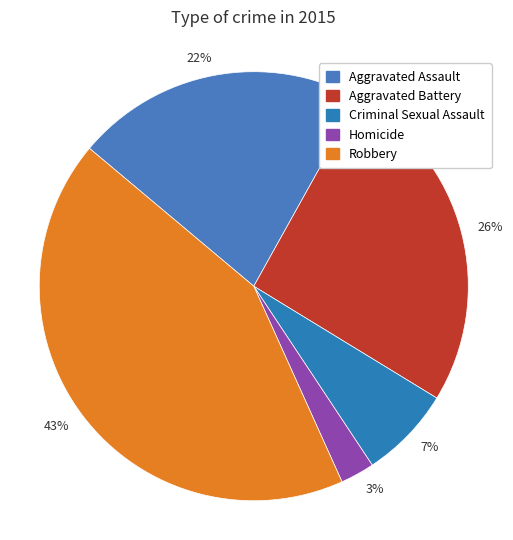

To the nearest percent, what percentage of the pie is 22%?

22%